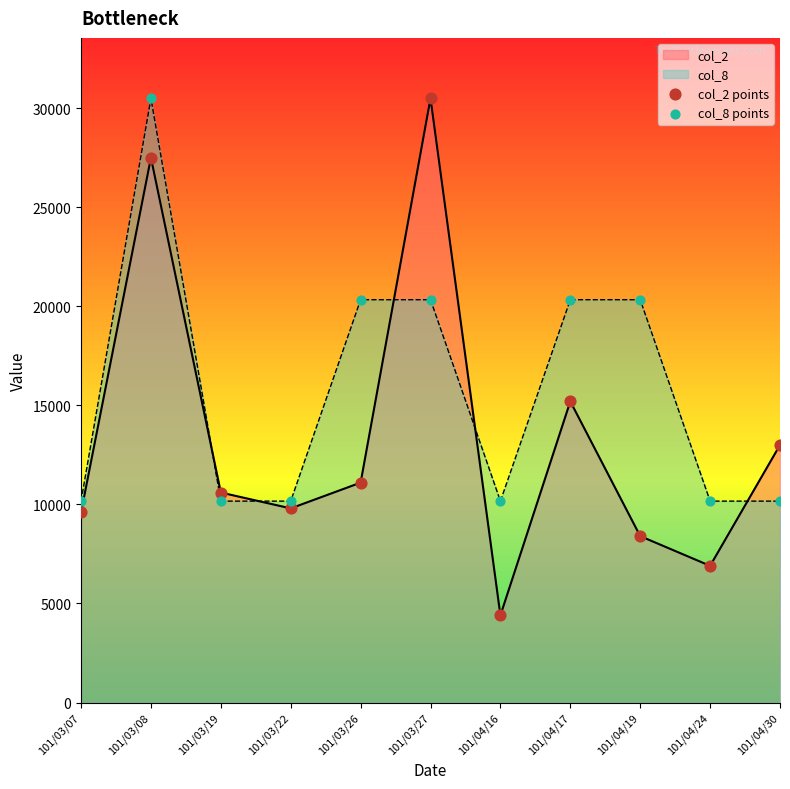

Which series contains the highest Y value?

col_2 points